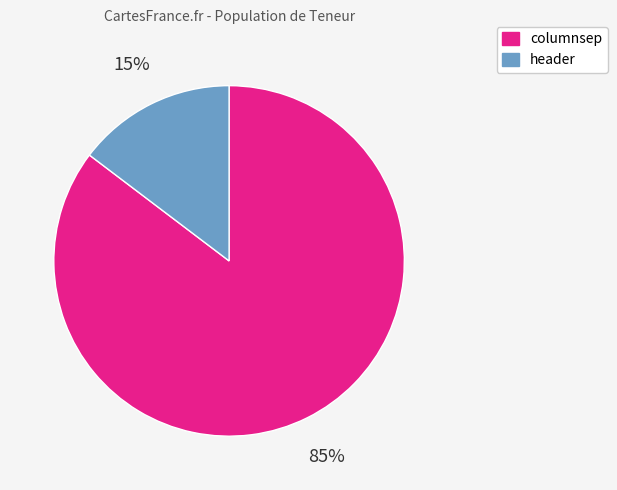

Rank the categories by value from lowest to highest.

header, columnsep